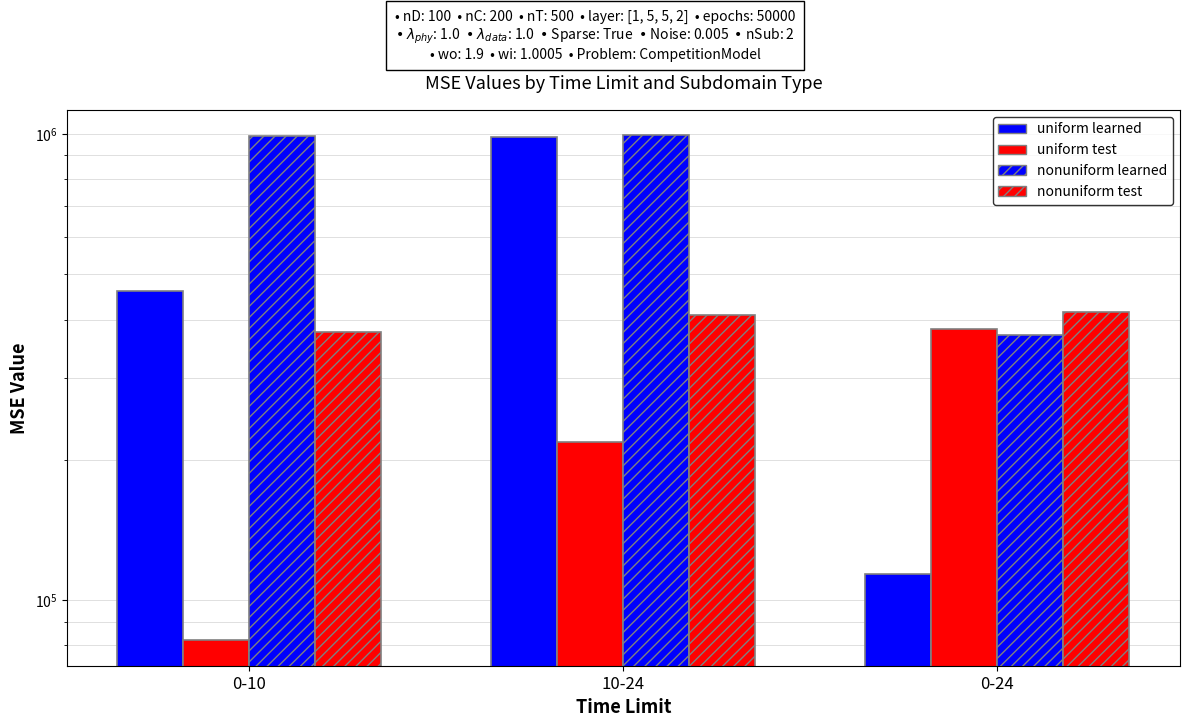

Reading right to left, list all the values displayed in this chart.

uniform learned: 0-24=113860	10-24=983210	0-10=459975
uniform test: 0-24=380765	10-24=218915	0-10=81991
nonuniform learned: 0-24=369999	10-24=994395	0-10=987846
nonuniform test: 0-24=414291	10-24=408595	0-10=376704